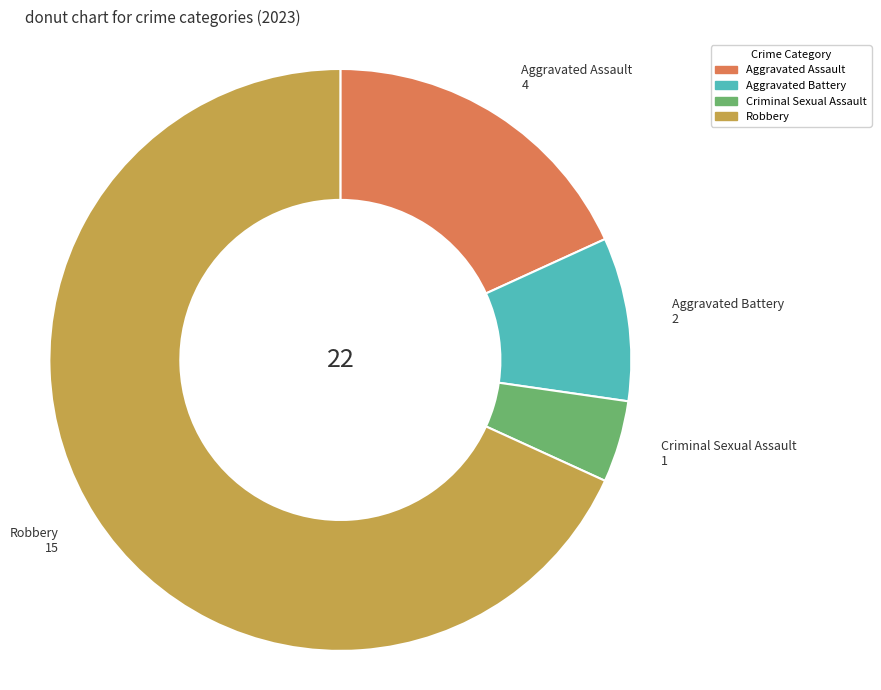

How many segments does this pie chart have?

4